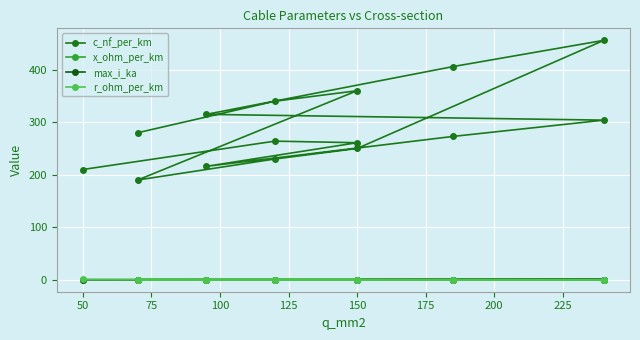

Which category has the lowest value across all series?

50